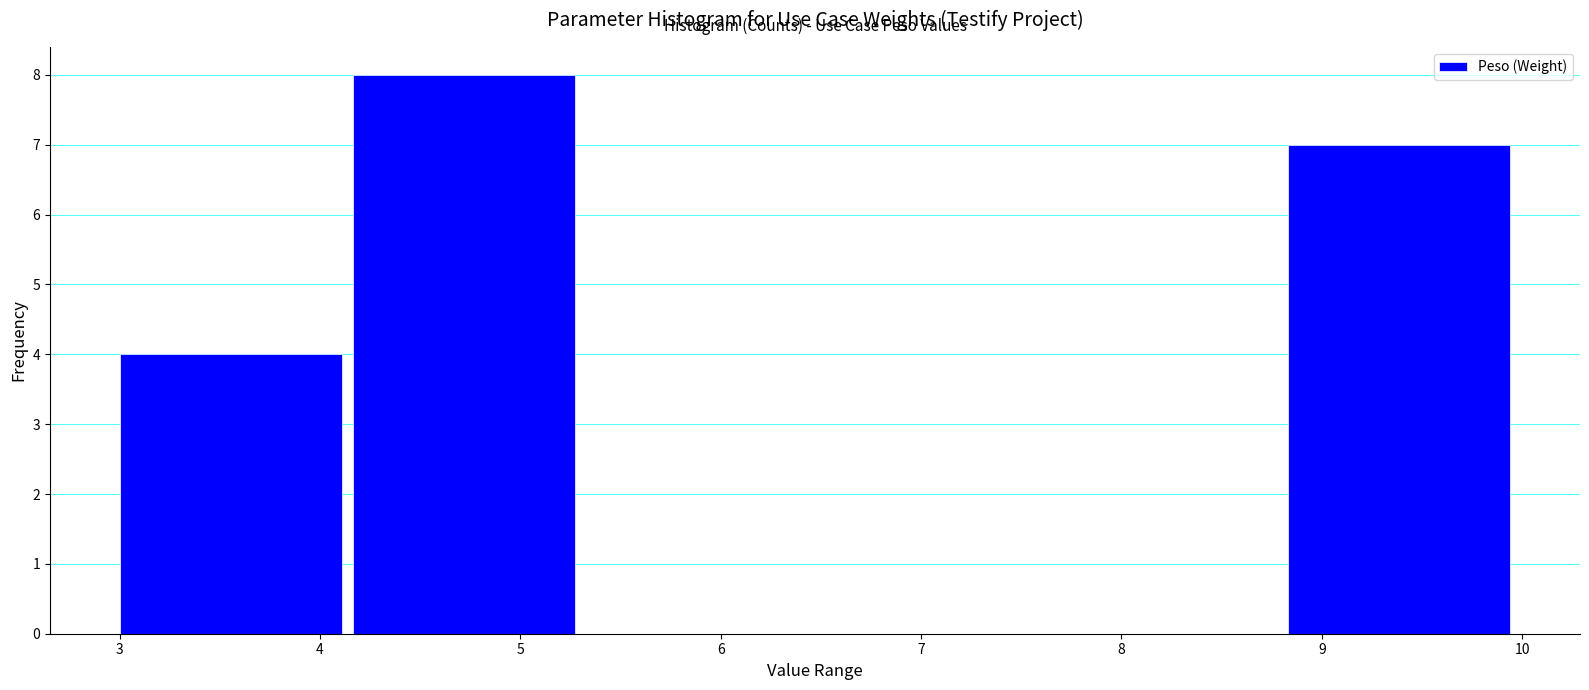

Reading left to right, transcribe this chart: for each bar, give the range it covers on the x-axis and its height. Neither the bar edges nor the heights are printed on the chart, so give them approximately, as read against the axes.

3.0 to 4.2: 4
4.2 to 5.3: 8
5.3 to 6.5: 0
6.5 to 7.7: 0
7.7 to 8.8: 0
8.8 to 10.0: 7